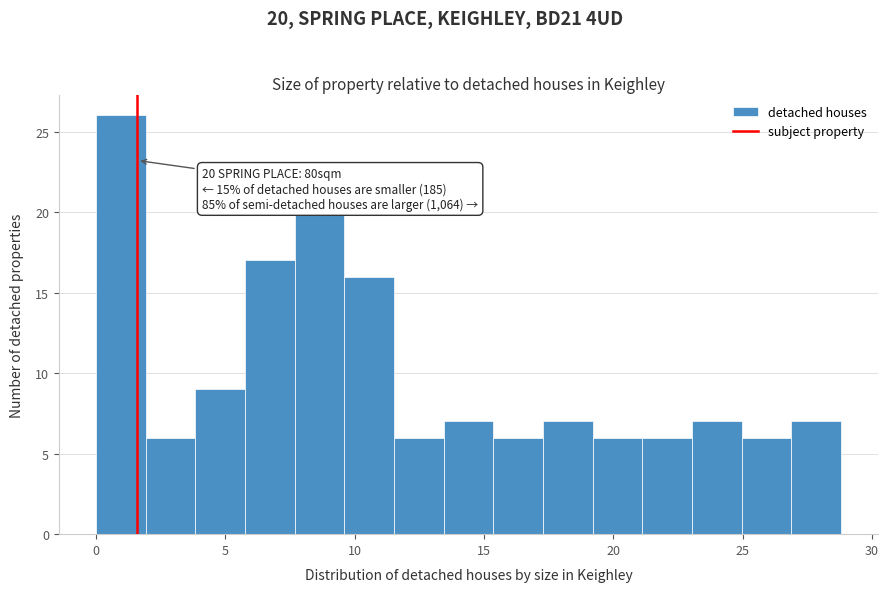

Read against the x-axis, roughly where is the centre of the tallest bar?

1.0